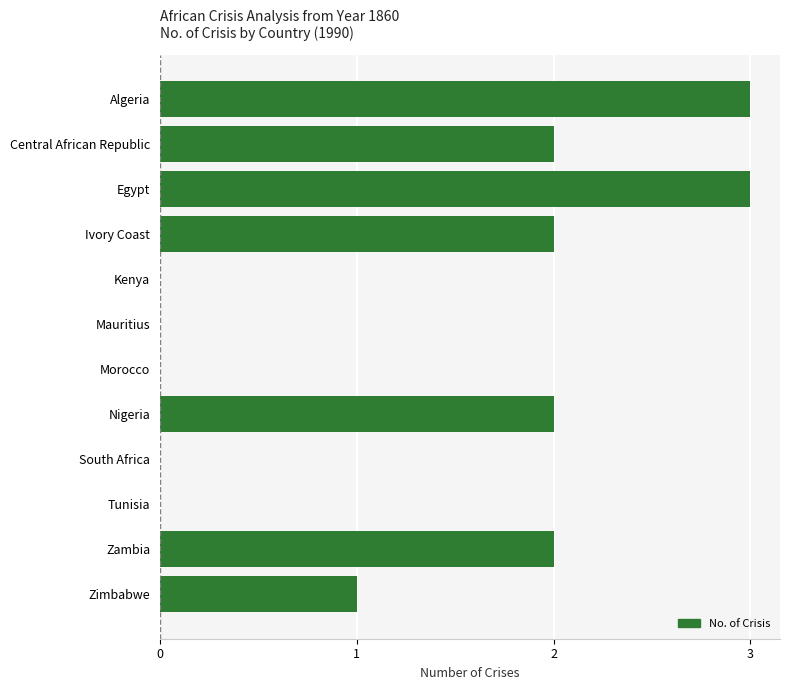

What is the greatest value displayed?

3